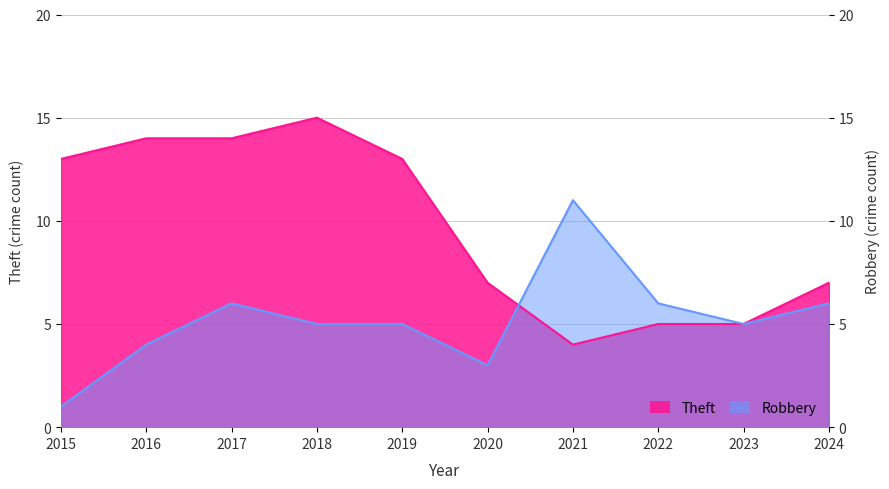

Where is the first local minimum for Theft?

2021